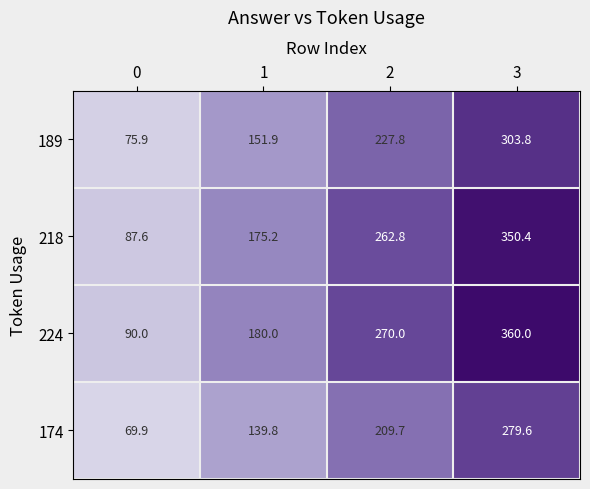

Is it true that 224 equals 90.0 at 0?

True